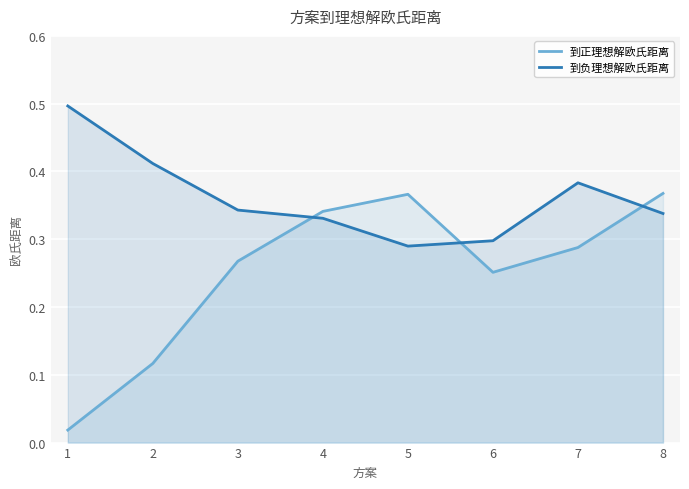

How many interior local valleys does the 到负理想解欧氏距离 series have?

1